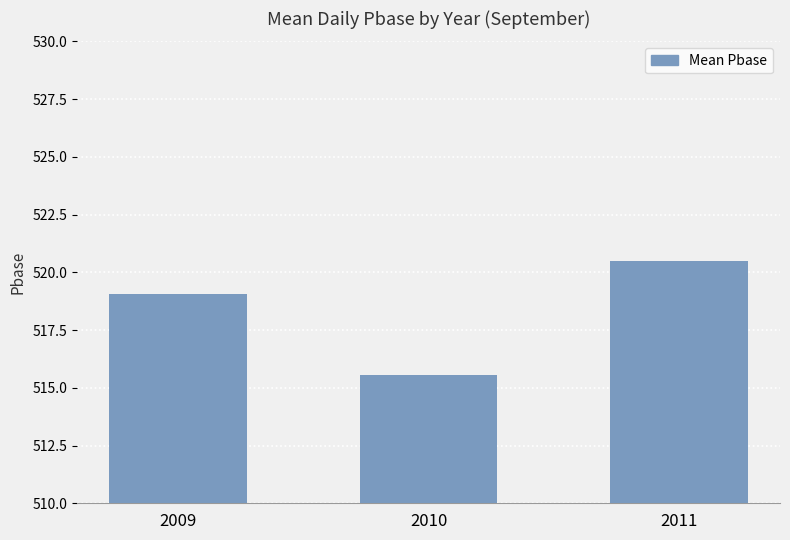

What is the sum of the values at 2011 and 2009?

1039.6